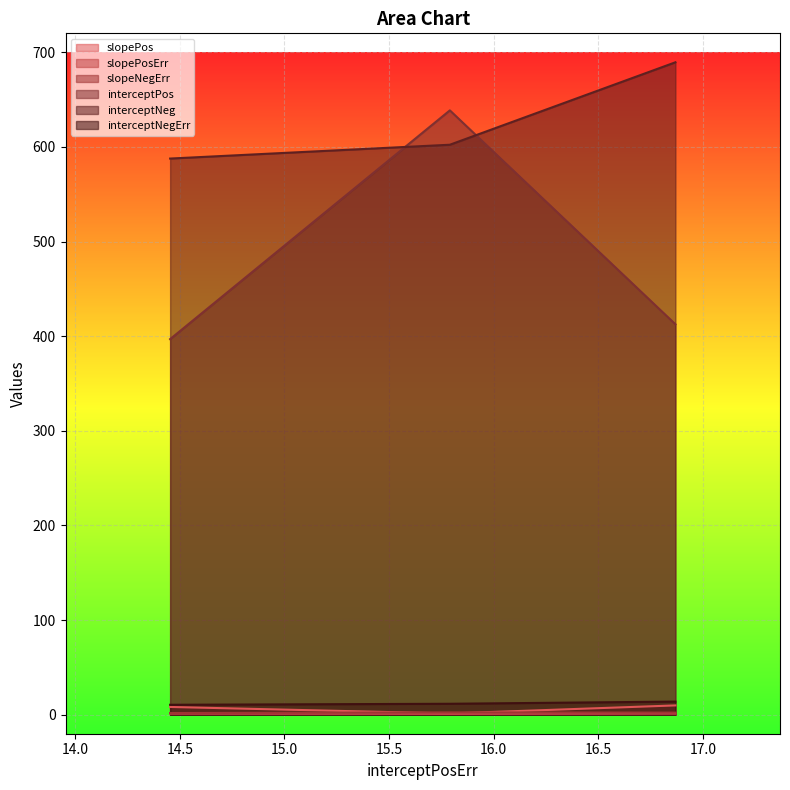

What is the value of the interceptNeg point at the 2nd from the left?

602.3